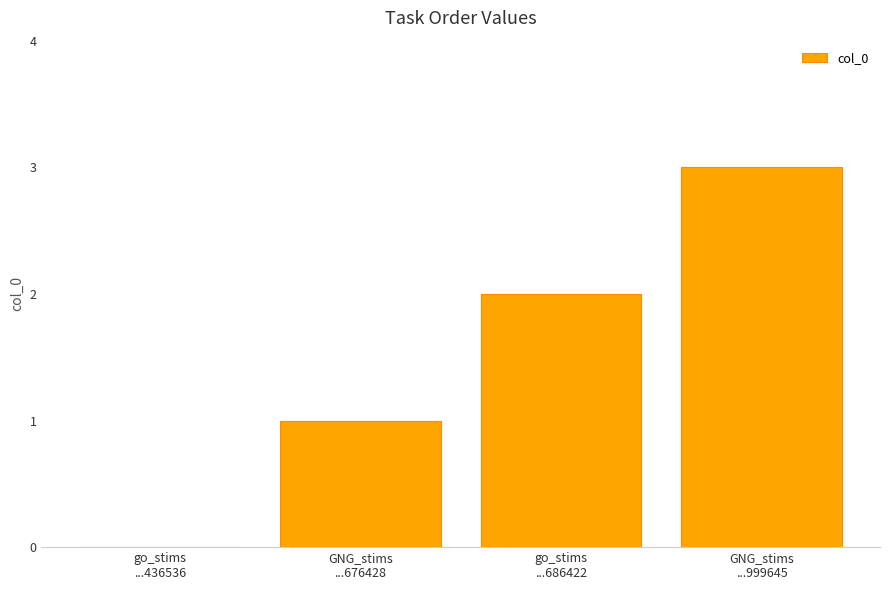

How many positive values are there?

3